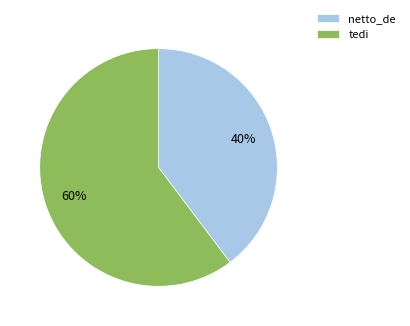

True or false: tedi accounts for 60% of the total.

True